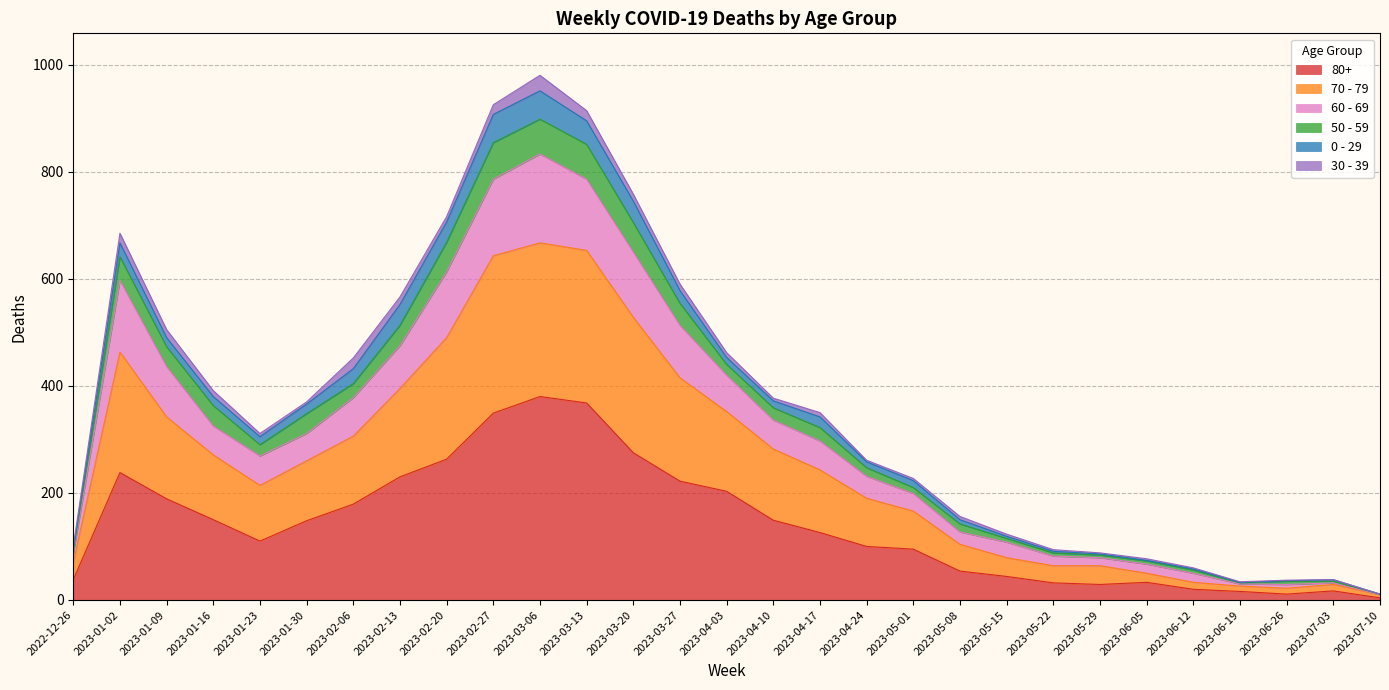

What are all the series names shown in the legend?

80+, 70 - 79, 60 - 69, 50 - 59, 0 - 29, 30 - 39